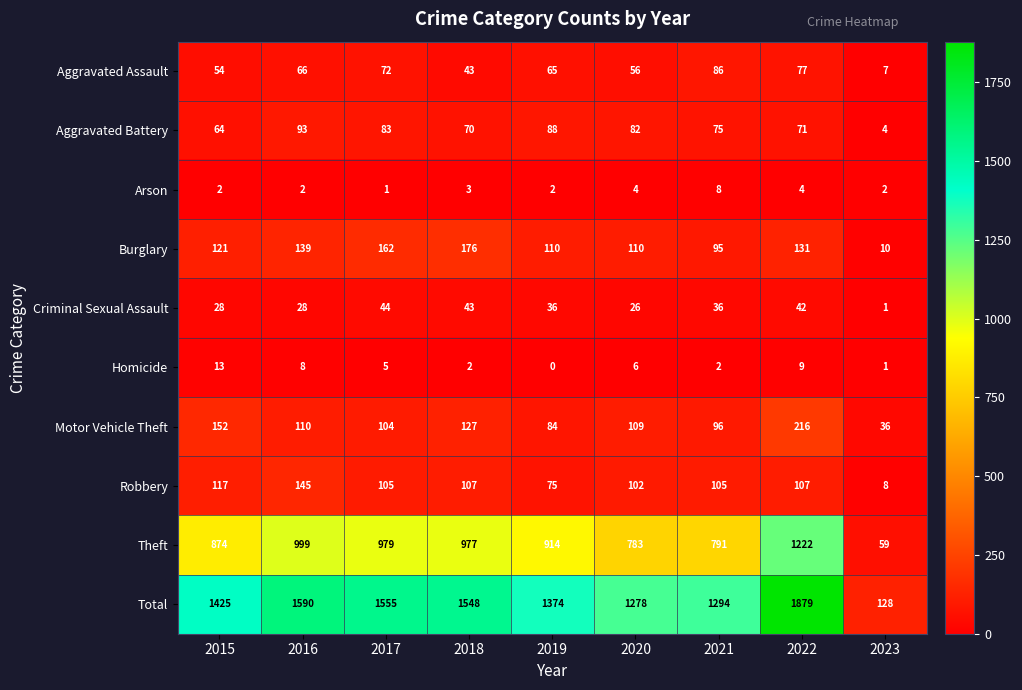

The value of Total at 2021 is 1294. True or false?

True